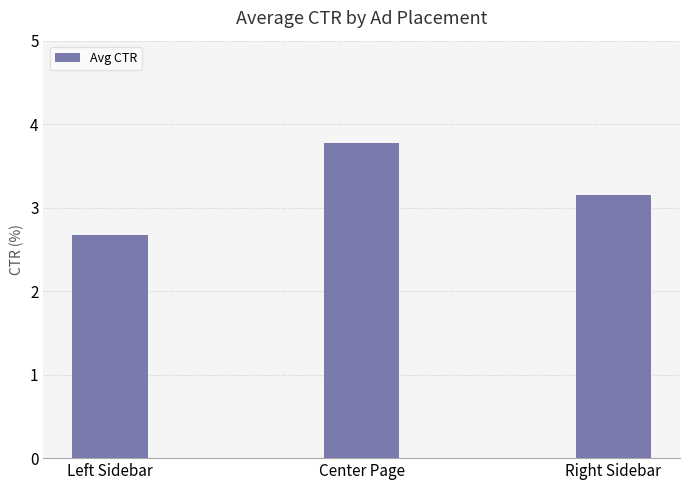

True or false: the data shows 3.8 at Center Page.

True